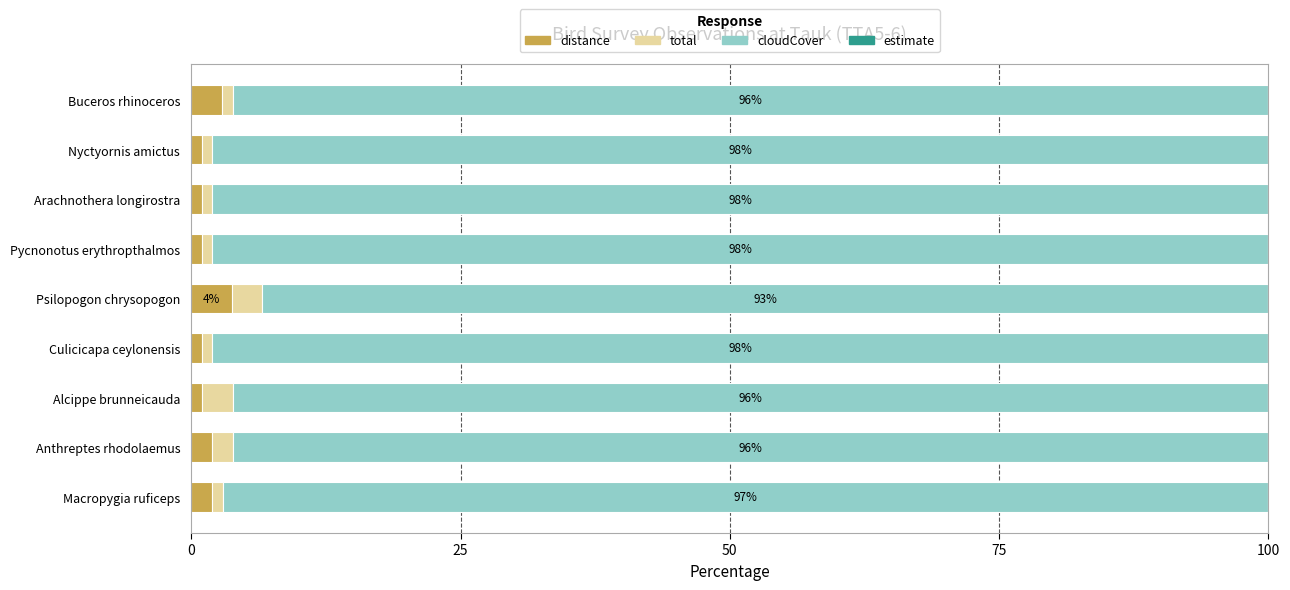

What is the difference between the maximum and minimum values in the distance series?

2.8